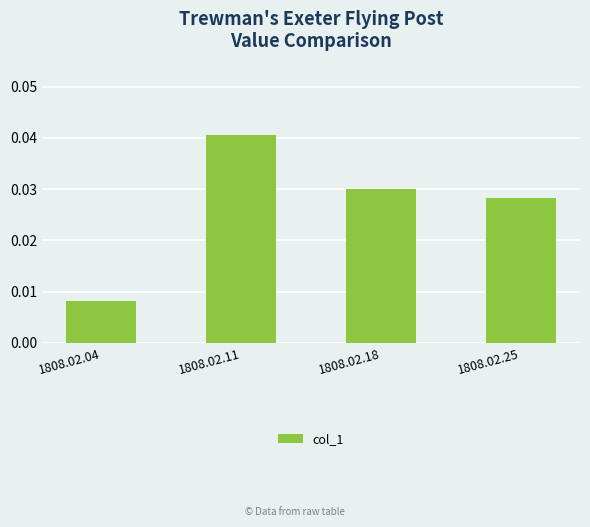

Between 1808.02.11 and 1808.02.04, which is larger?

1808.02.11